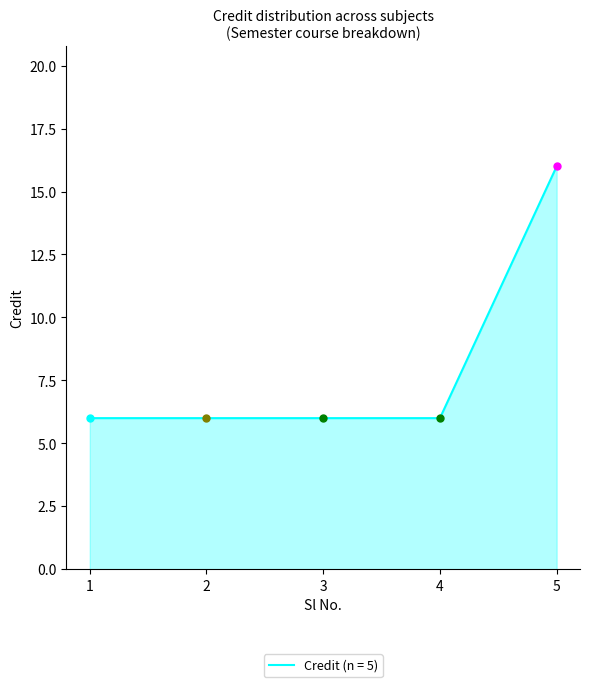

What is the smallest value displayed?

6.0